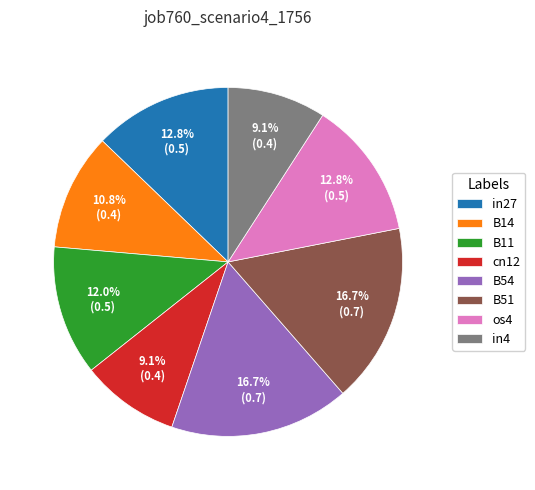

Between cn12 and B14, which is larger?

B14